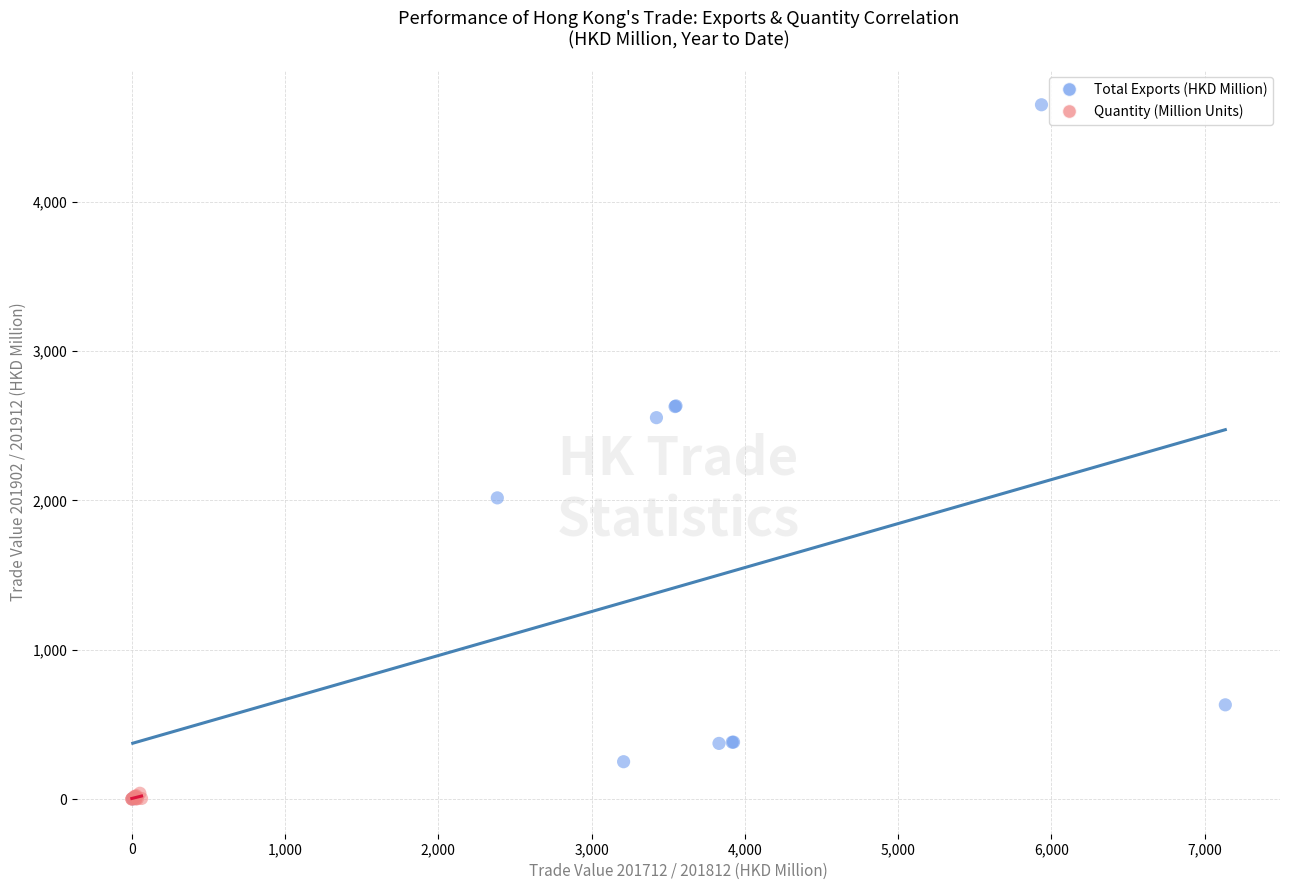

Which series has the widest spread of Y values?

Total Exports (HKD Million)